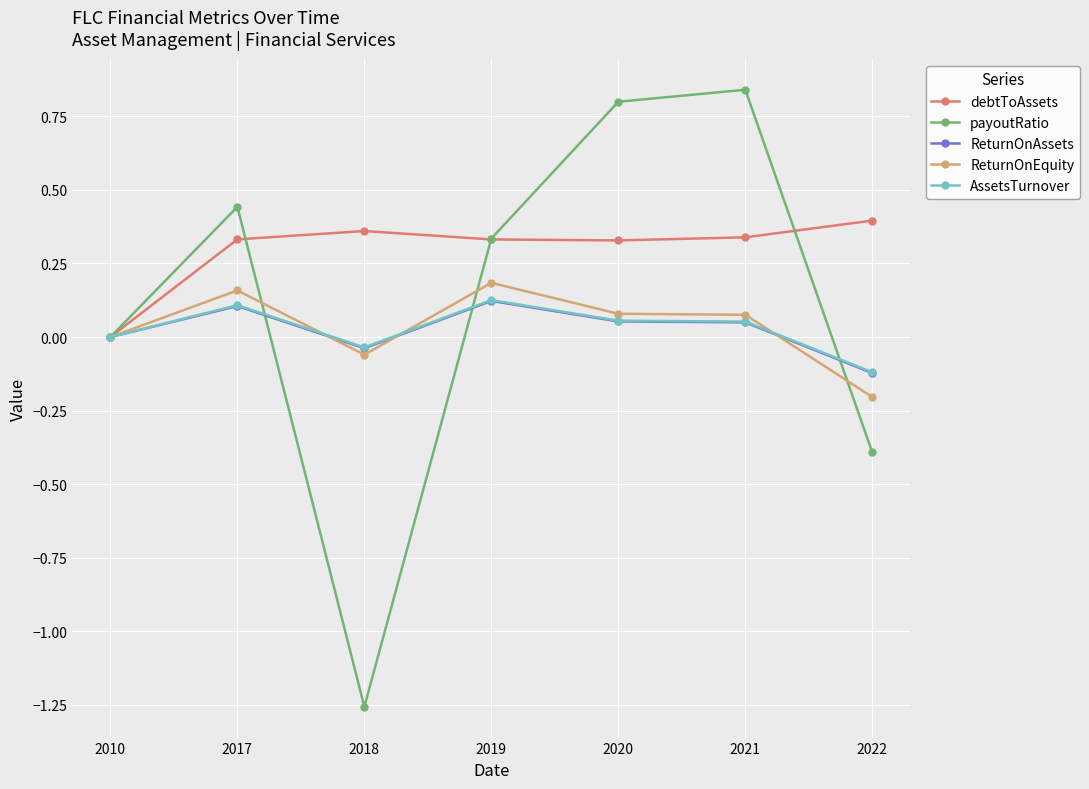

Is the value of debtToAssets at 2019 greater than the value of ReturnOnAssets at 2018?

Yes